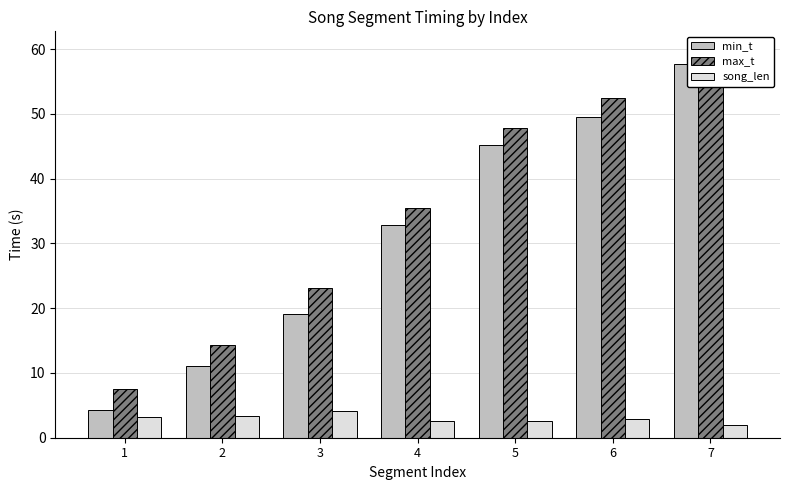

Reading right to left, extract all data points from this chart.

min_t: 7=57.7	6=49.6	5=45.2	4=32.9	3=19.1	2=11.1	1=4.3
max_t: 7=59.7	6=52.5	5=47.8	4=35.5	3=23.2	2=14.4	1=7.5
song_len: 7=2.0	6=2.9	5=2.6	4=2.6	3=4.1	2=3.3	1=3.3